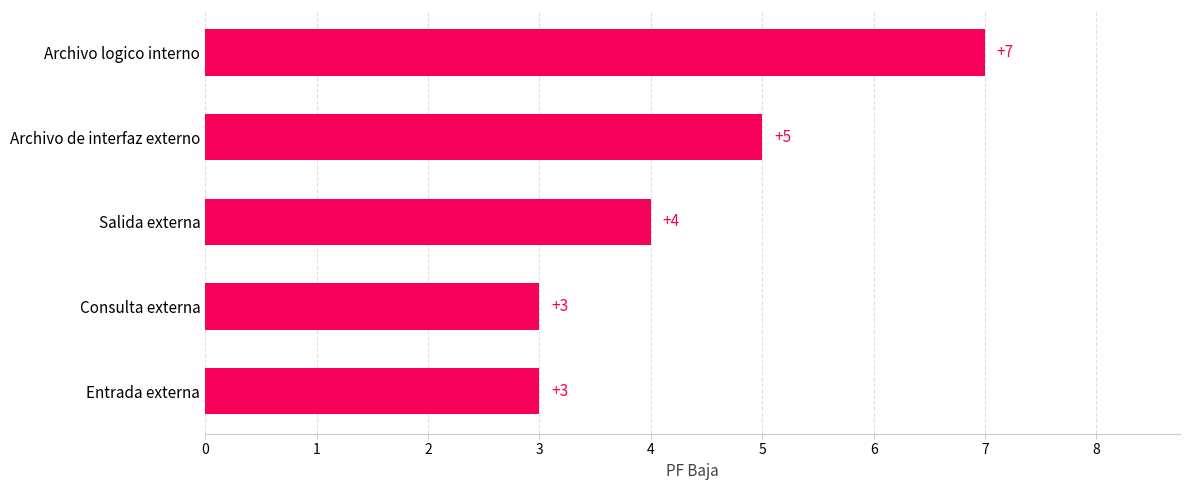

What is the difference between the second highest and second lowest values?

2